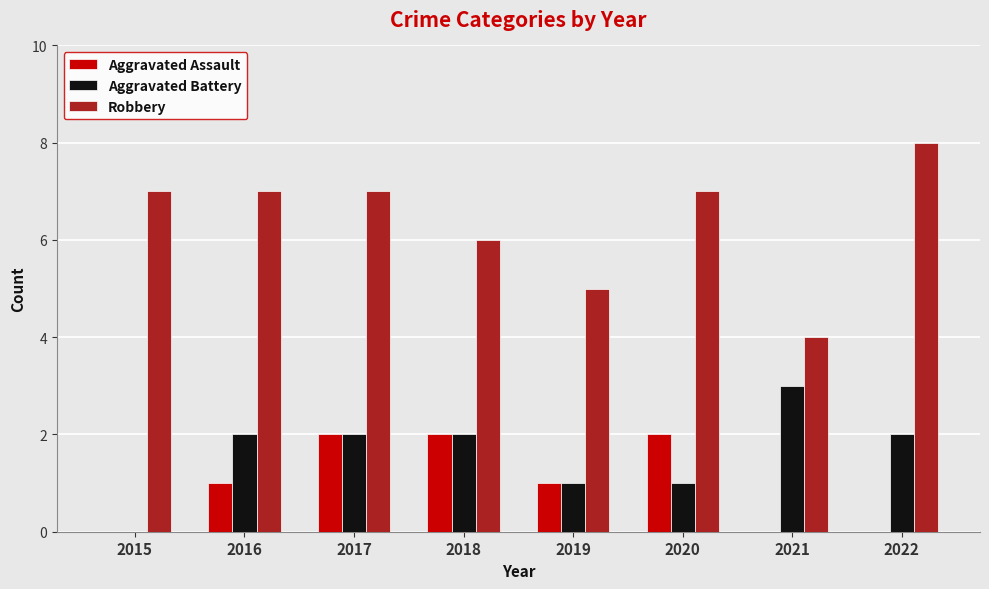

At which category does the chart reach its peak across all series?

2022